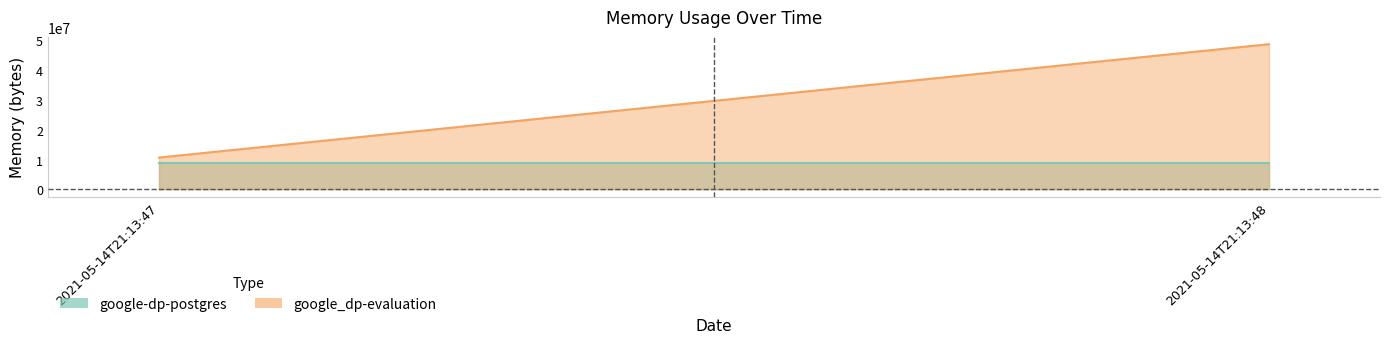

Between 2021-05-14T21:13:47 and 2021-05-14T21:13:48, which series saw the biggest shift?

google_dp-evaluation